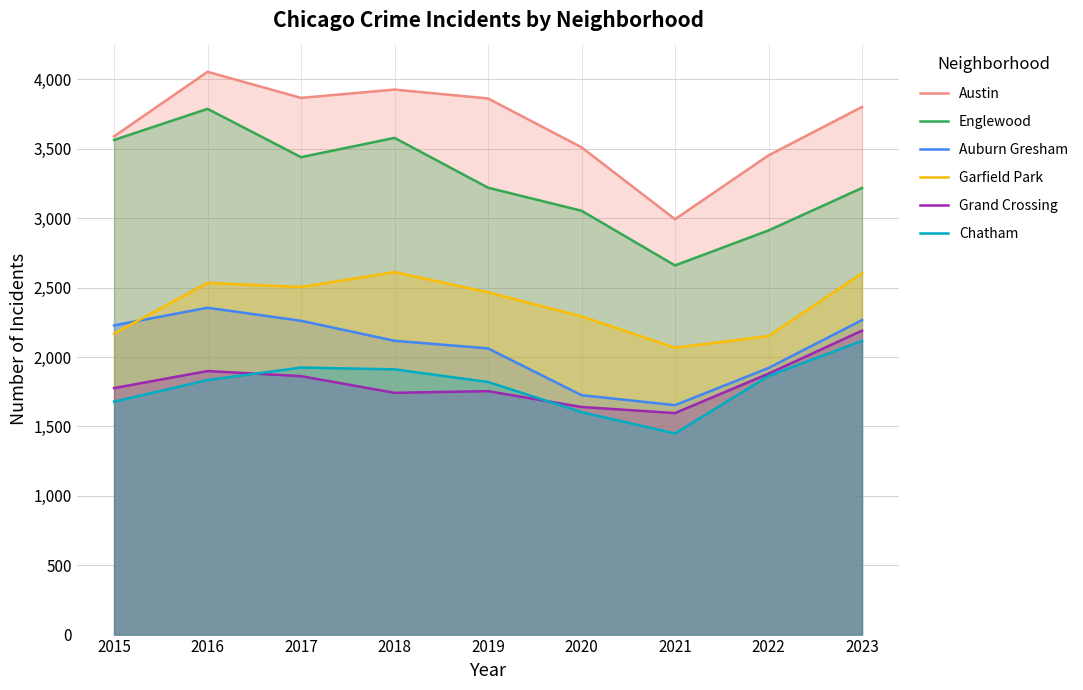

Rank the categories by Chatham value from highest to lowest.

2023, 2017, 2018, 2022, 2016, 2019, 2015, 2020, 2021